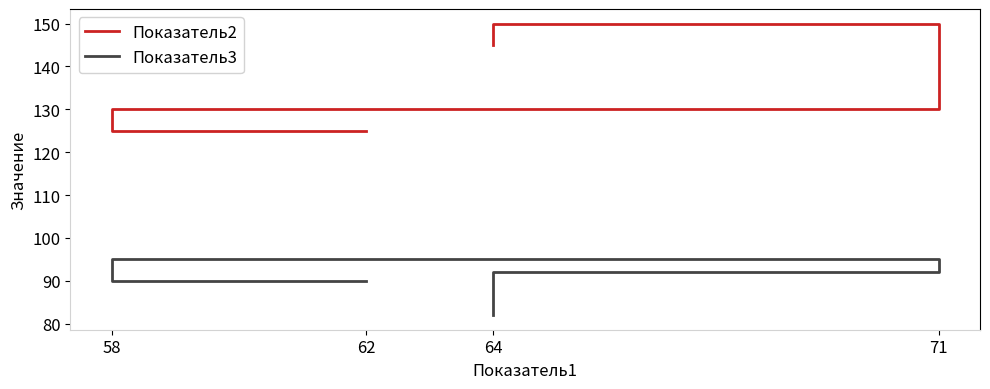

True or false: Показатель2 and Показатель3 intersect in this chart.

False